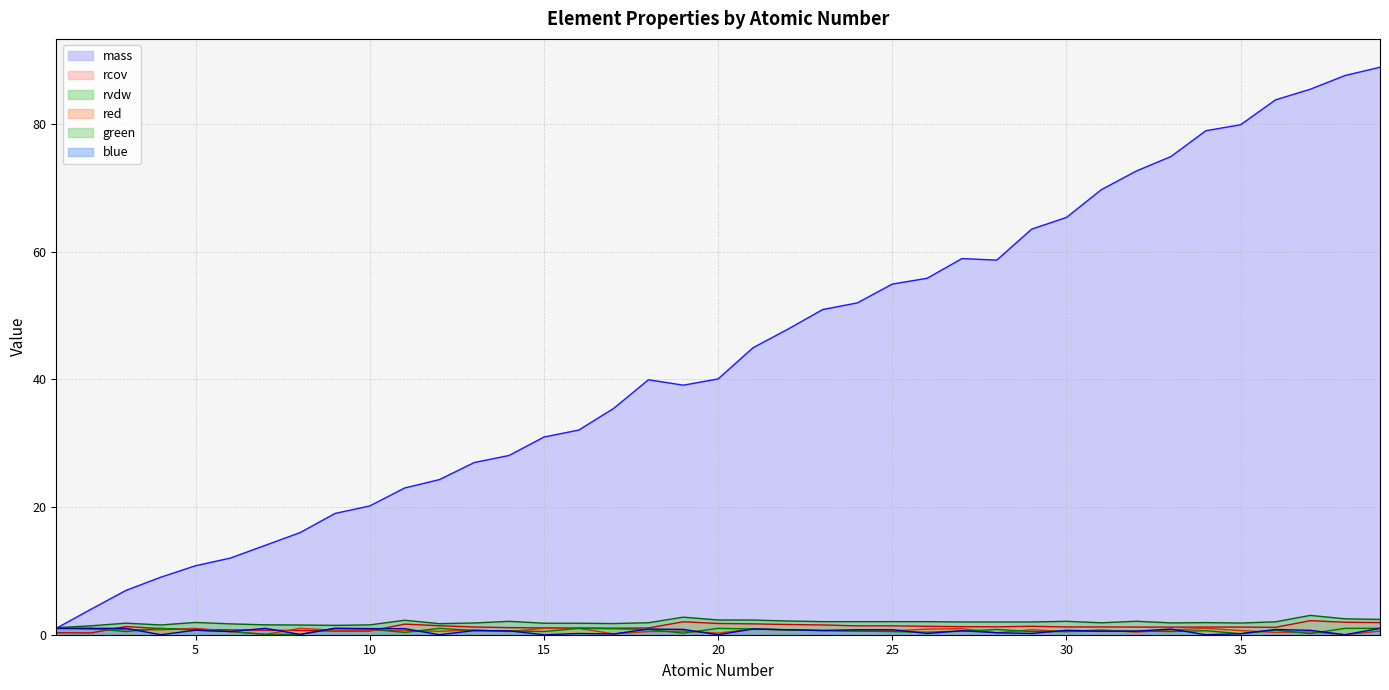

What is the total value across all series at 15?

35.3